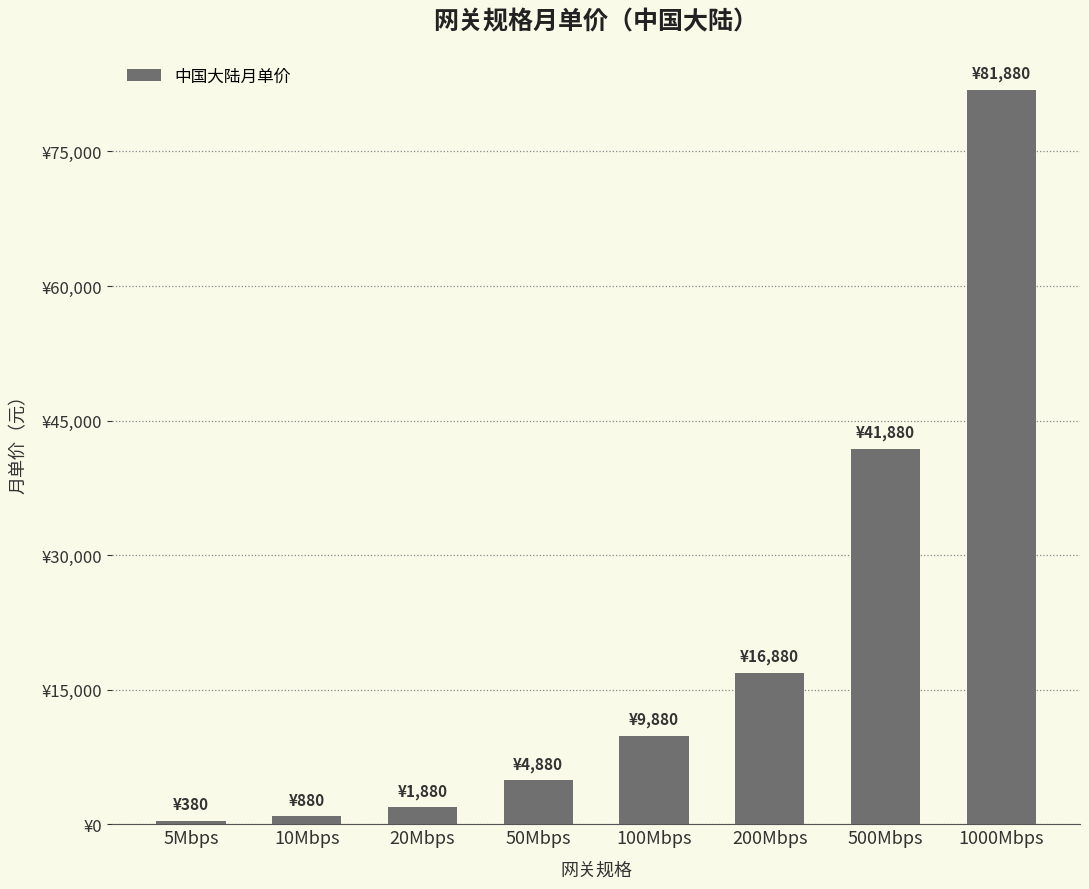

List the labels in order of value, smallest first.

5Mbps, 10Mbps, 20Mbps, 50Mbps, 100Mbps, 200Mbps, 500Mbps, 1000Mbps